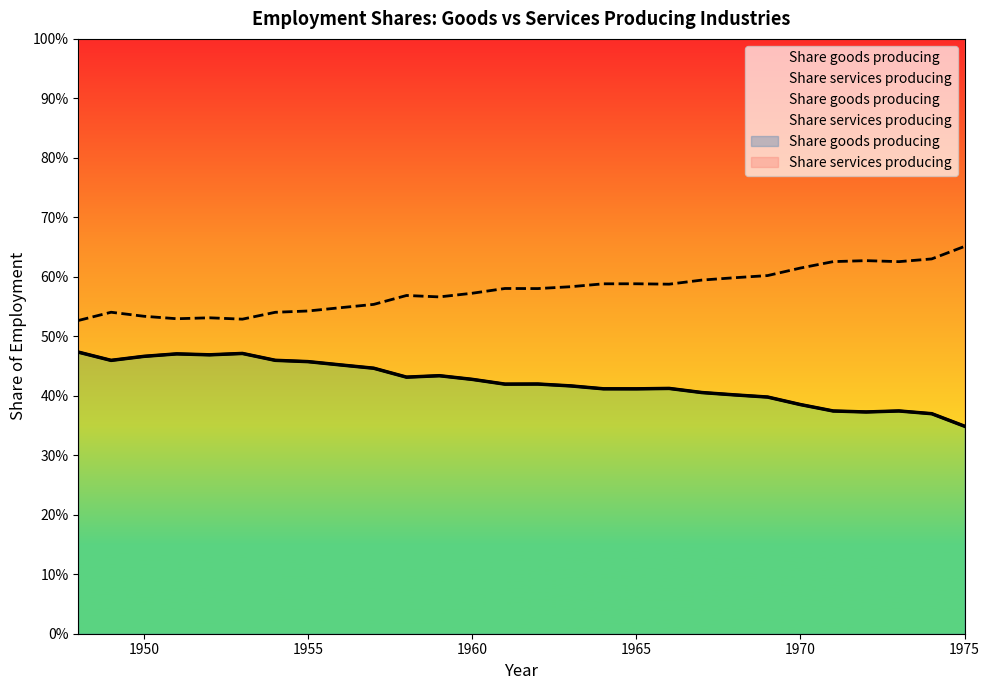

True or false: Share services producing and Share goods producing intersect in this chart.

False